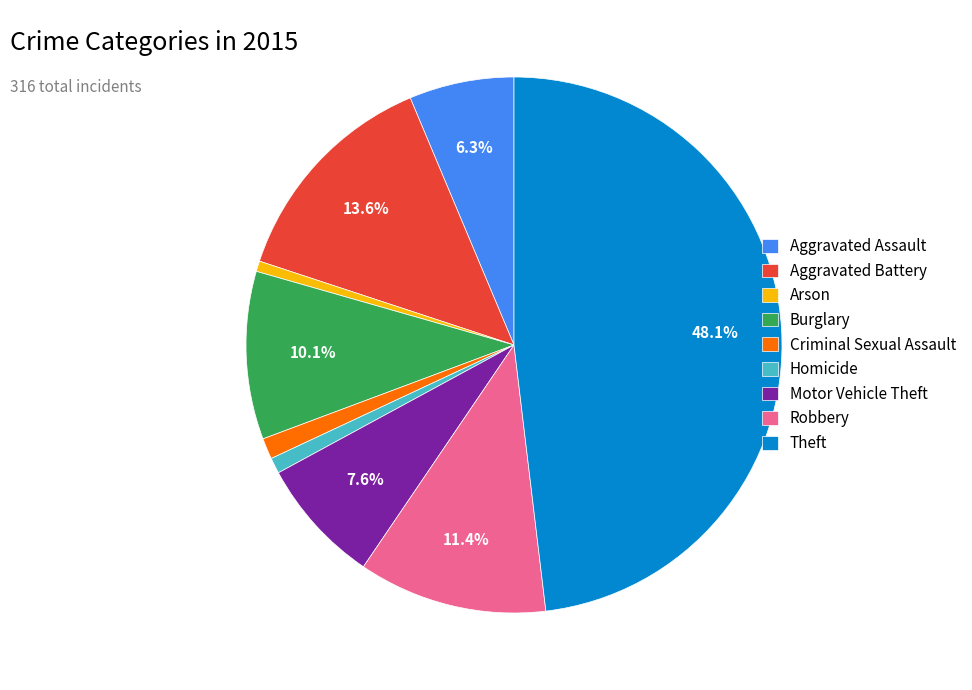

How much of the chart is everything except Theft?

51.9%